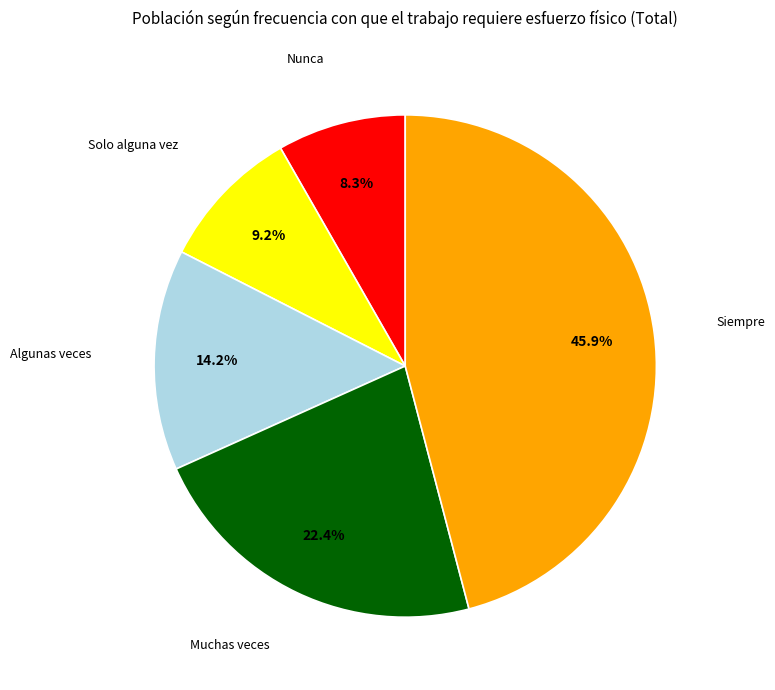

Is there any slice that represents more than half of the pie?

No